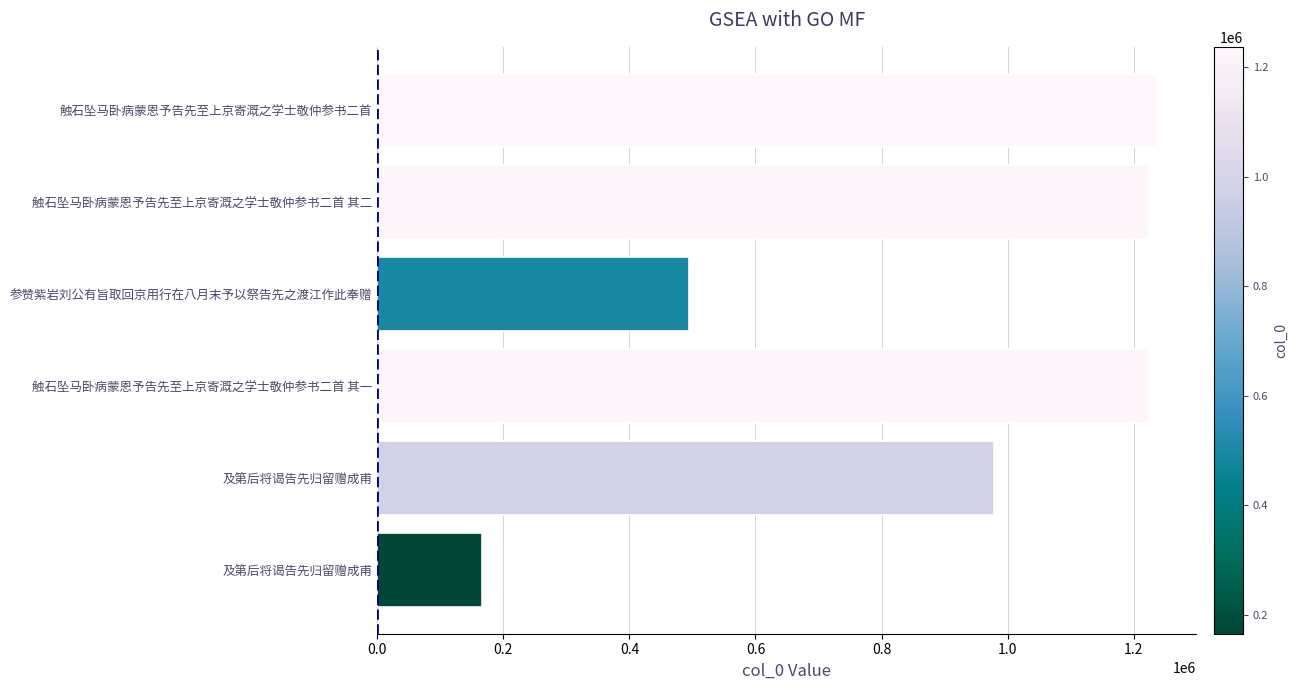

At which label is the value closest to 701531?

参赞紫岩刘公有旨取回京用行在八月末予以祭告先之渡江作此奉赠